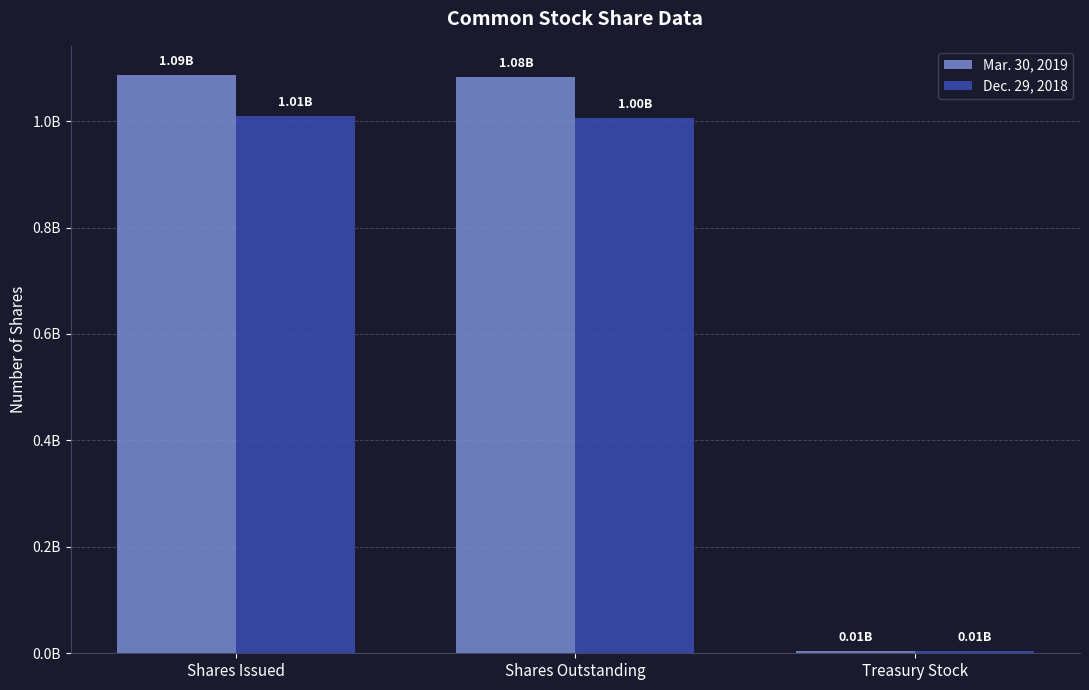

Does the chart contain any negative values?

No